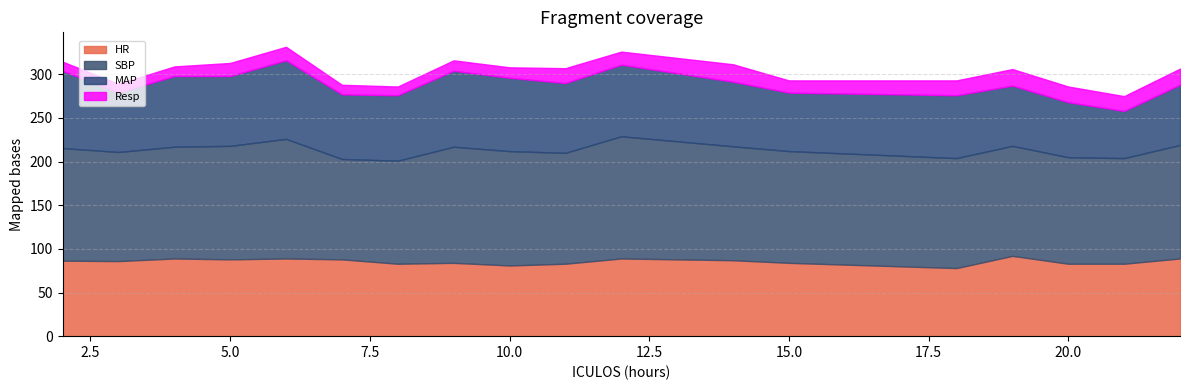

Where does the SBP series first go above 128?

2